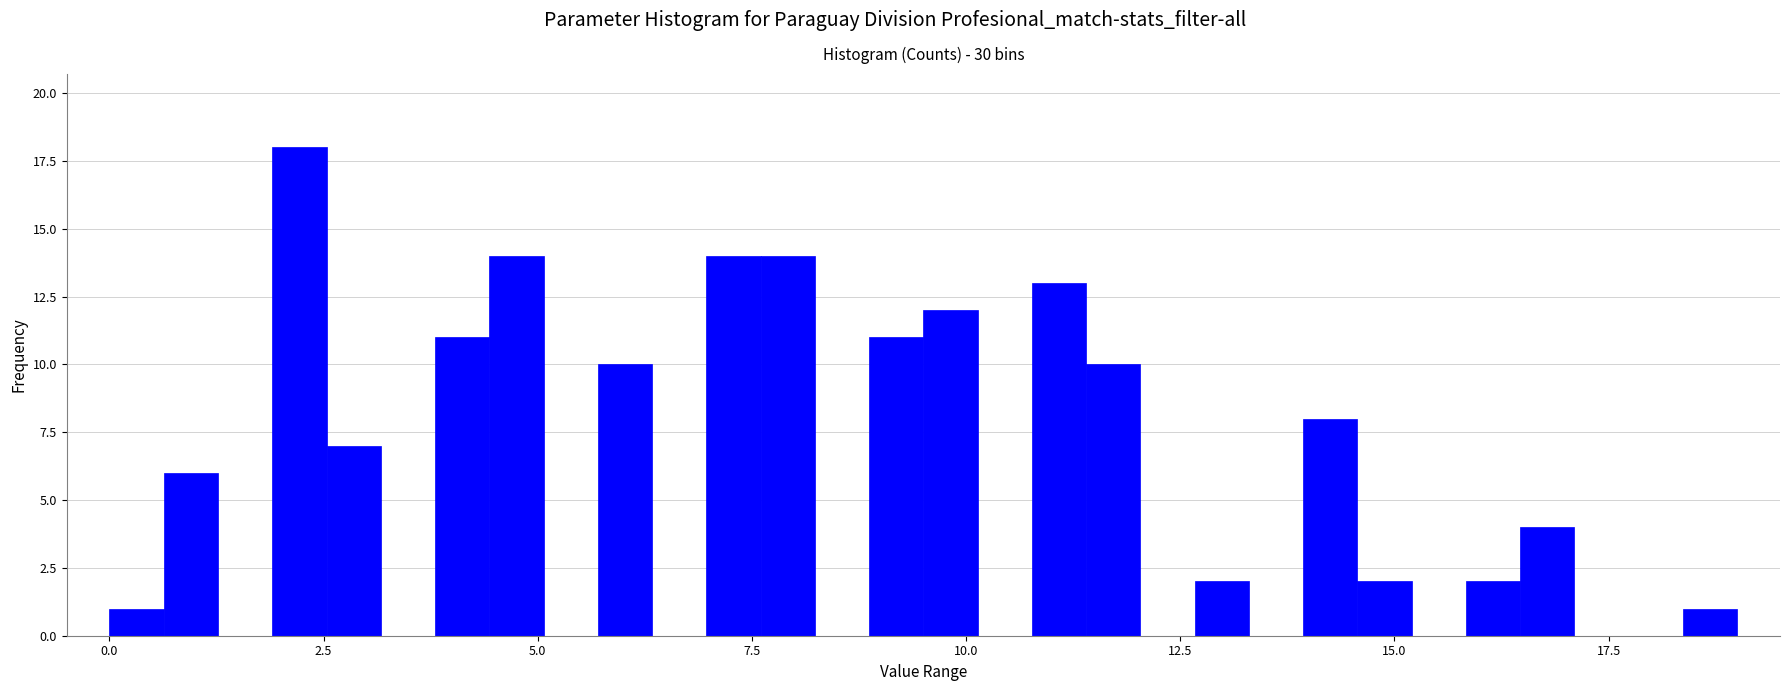

Around what value on the x-axis is the tallest bar? Give the approximate position of its centre, as read against the axis.

2.0